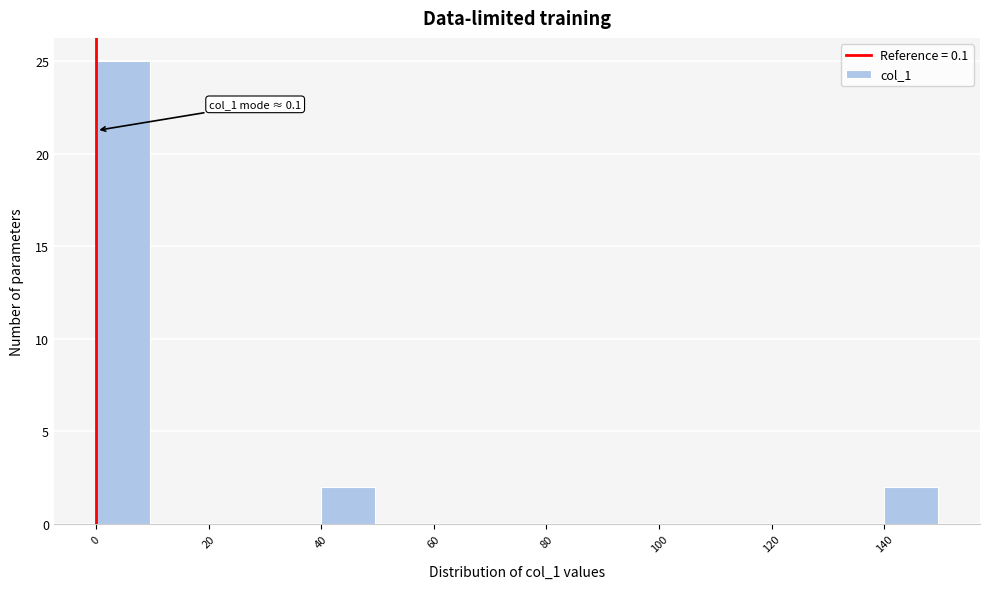

Over which range of the x-axis is the bar tallest?

0 to 10